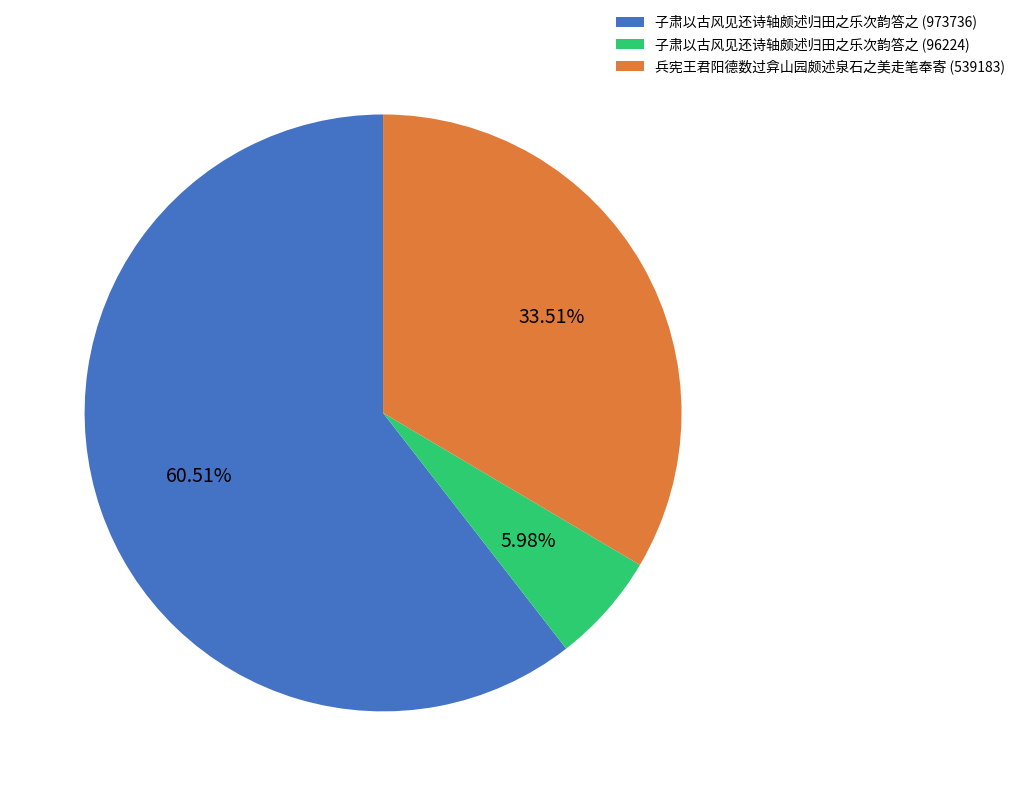

The 子肃以古风见还诗轴颇述归田之乐次韵答之 (96224) slice represents 16% of the pie. True or false?

False